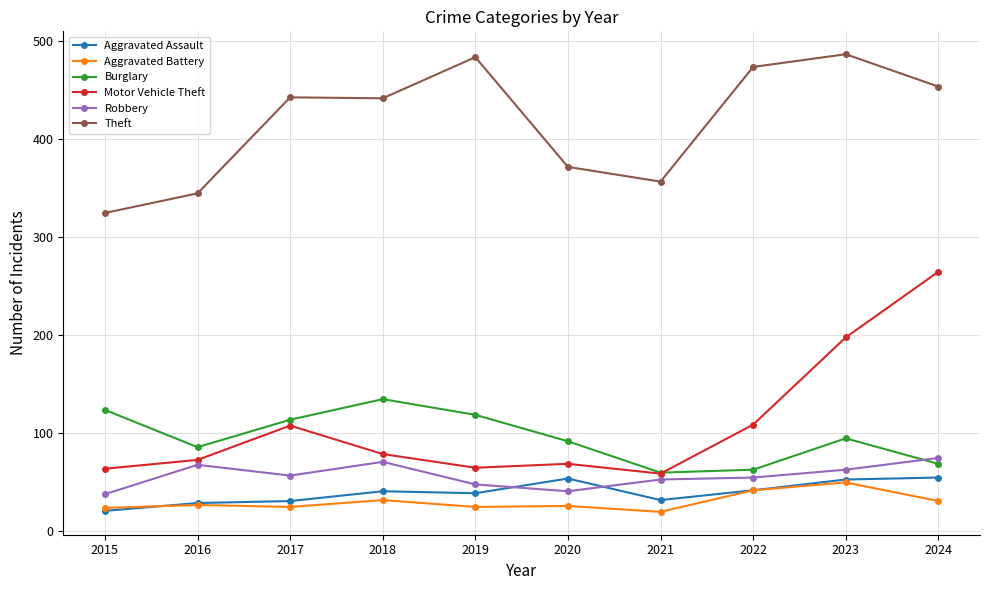

True or false: Robbery has more than 1 points higher than both neighbors.

True